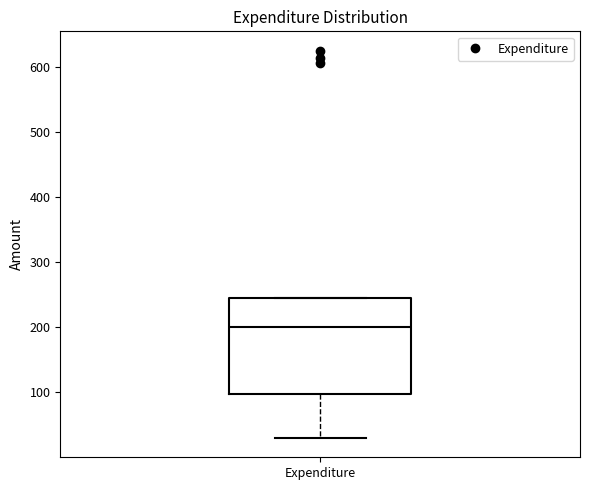

Transcribe this box plot: give where the median line is, the range the box spans, and where the two whiskers end, as read against the y-axis. The values are not printed on the chart, so give them approximately, as read against the axis.

median 200, box 100 to 250, whiskers 30 to 250